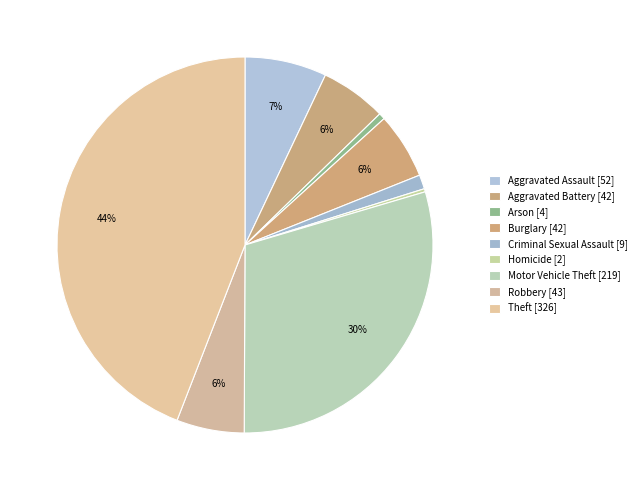

Which has a higher value, Homicide or Robbery?

Robbery